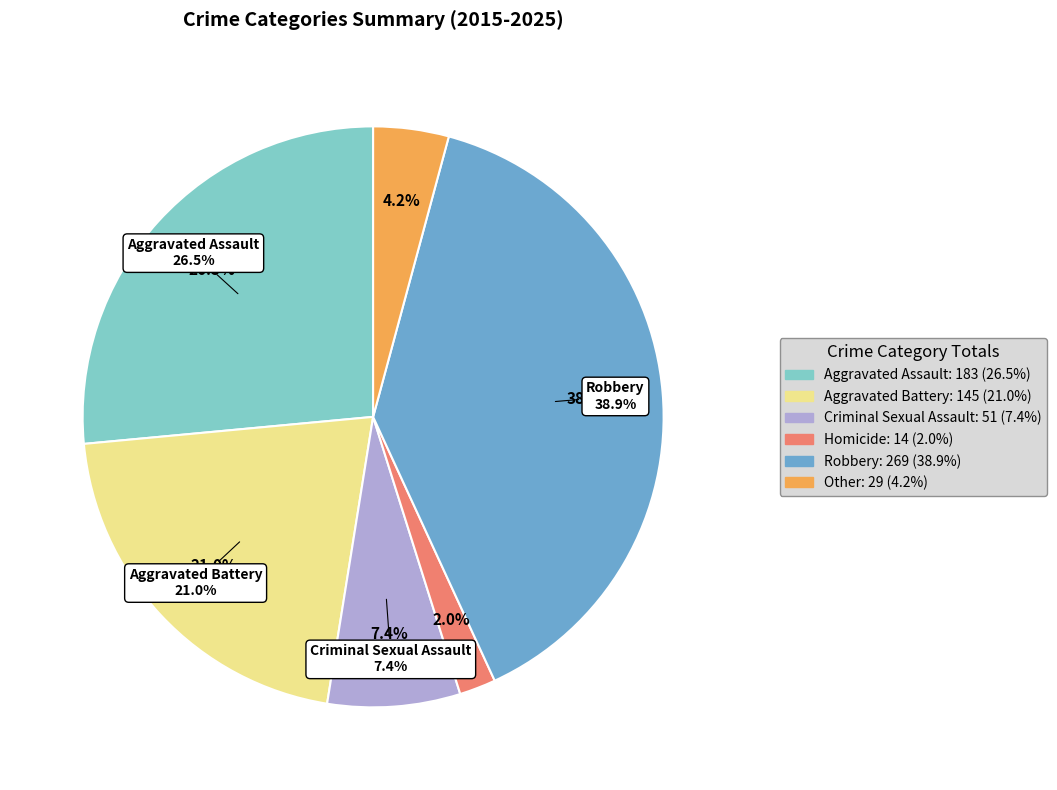

To the nearest percent, what portion does Aggravated Battery represent?

21%